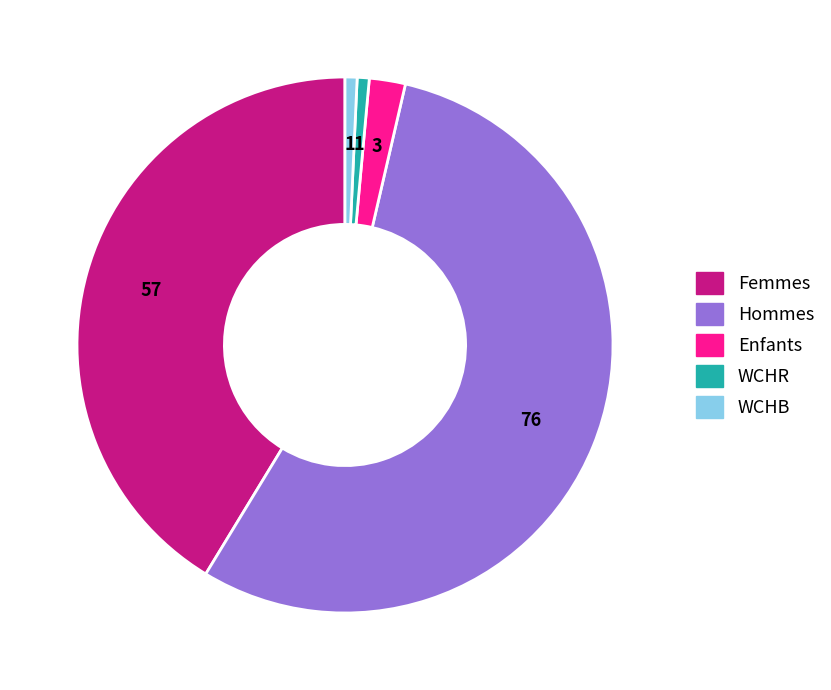

How many slices are in this pie chart?

5